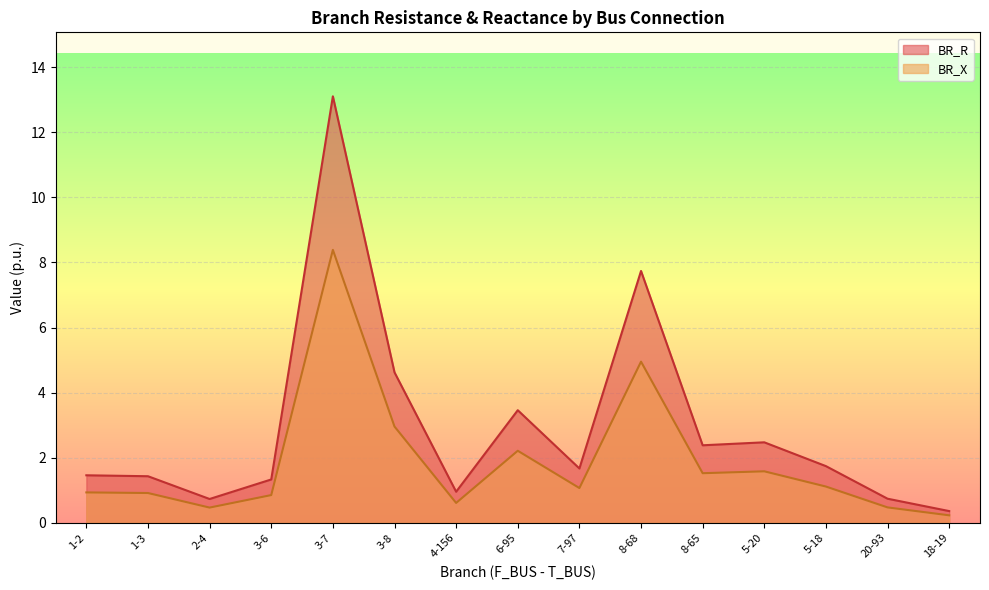

How many categories are shown in the chart?

15